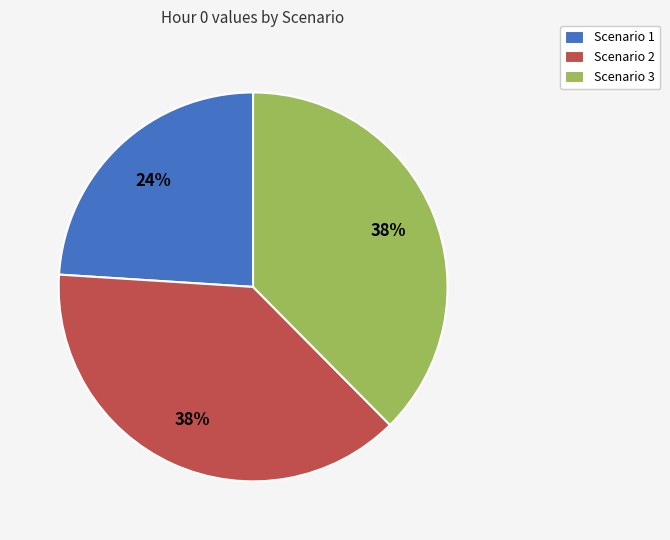

To the nearest percent, what portion does Scenario 3 represent?

38%